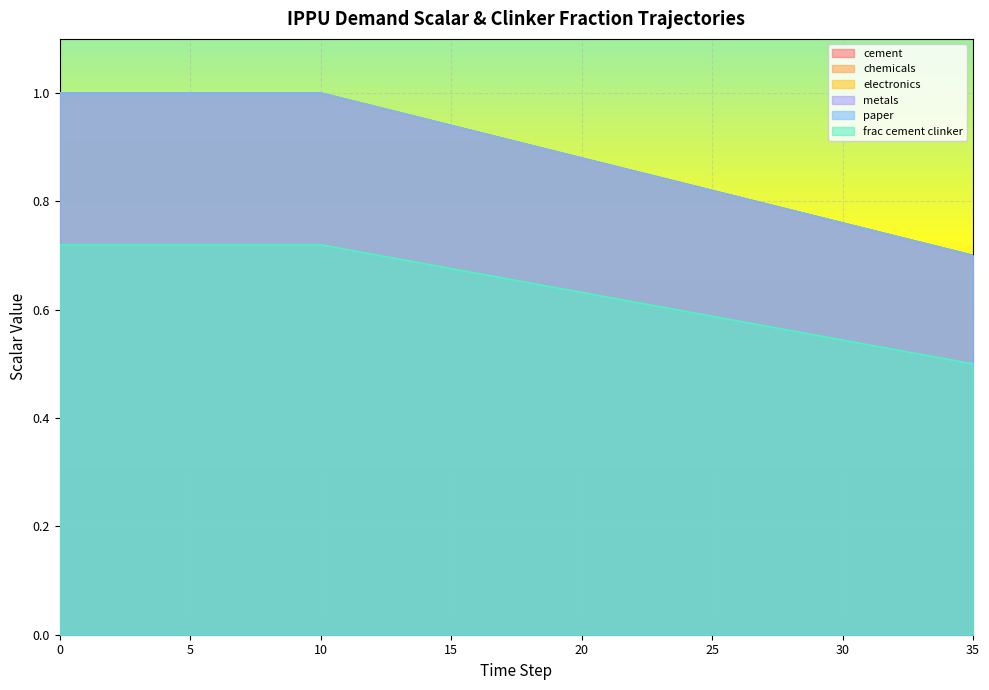

Rank the categories by frac_ippu_cement_clinker value from highest to lowest.

0, 1, 2, 3, 4, 5, 6, 7, 8, 9, 10, 11, 12, 13, 14, 15, 16, 17, 18, 19, 20, 21, 22, 23, 24, 25, 26, 27, 28, 29, 30, 31, 32, 33, 34, 35